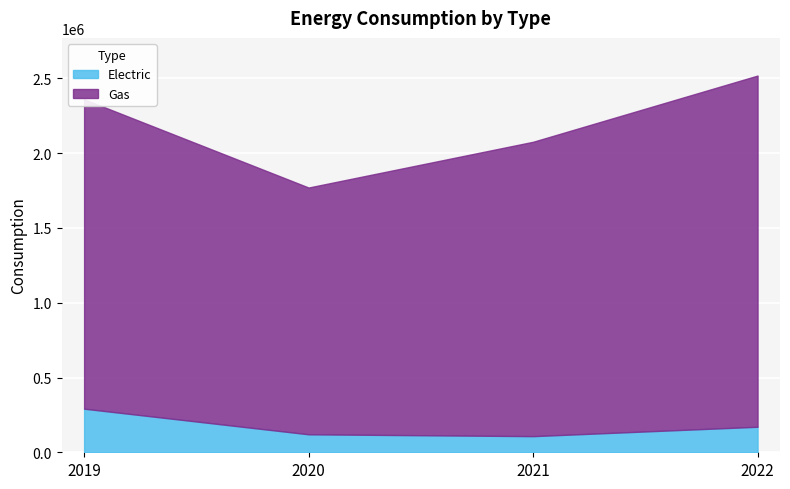

How many distinct data groups are displayed?

2